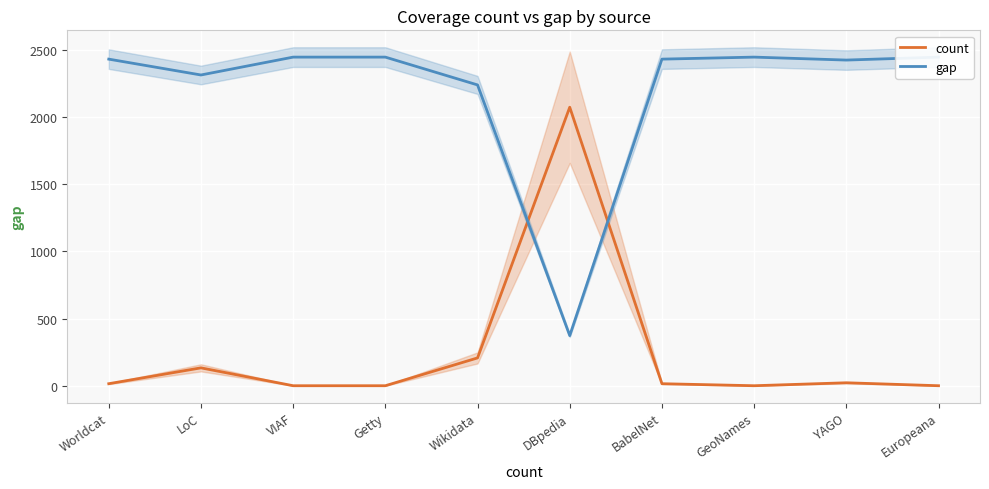

True or false: count has a value of 367 at Wikidata.

False